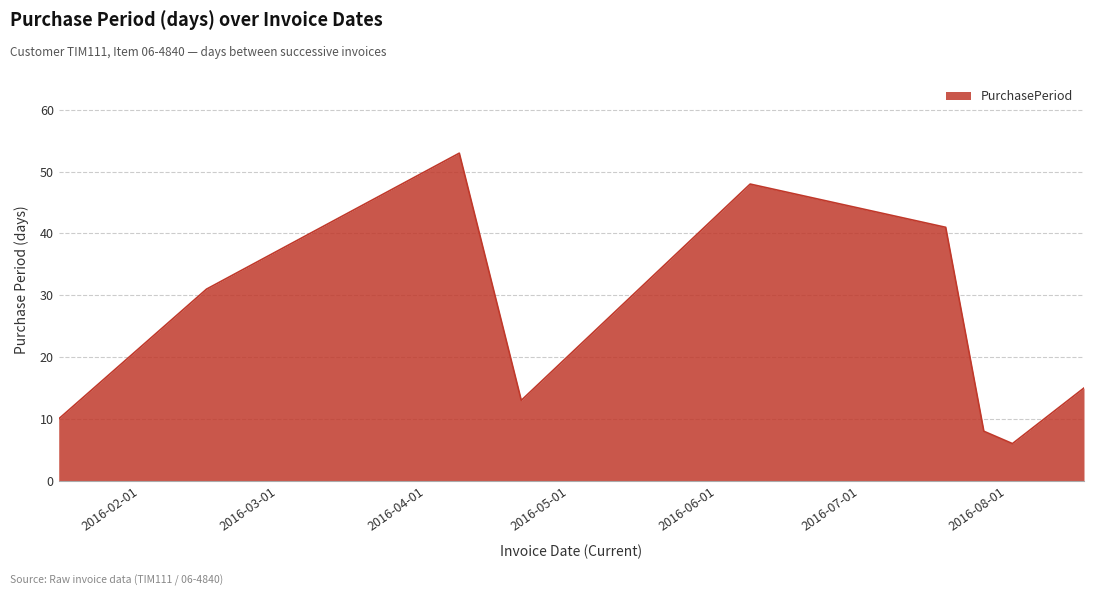

What is the greatest value displayed?

53